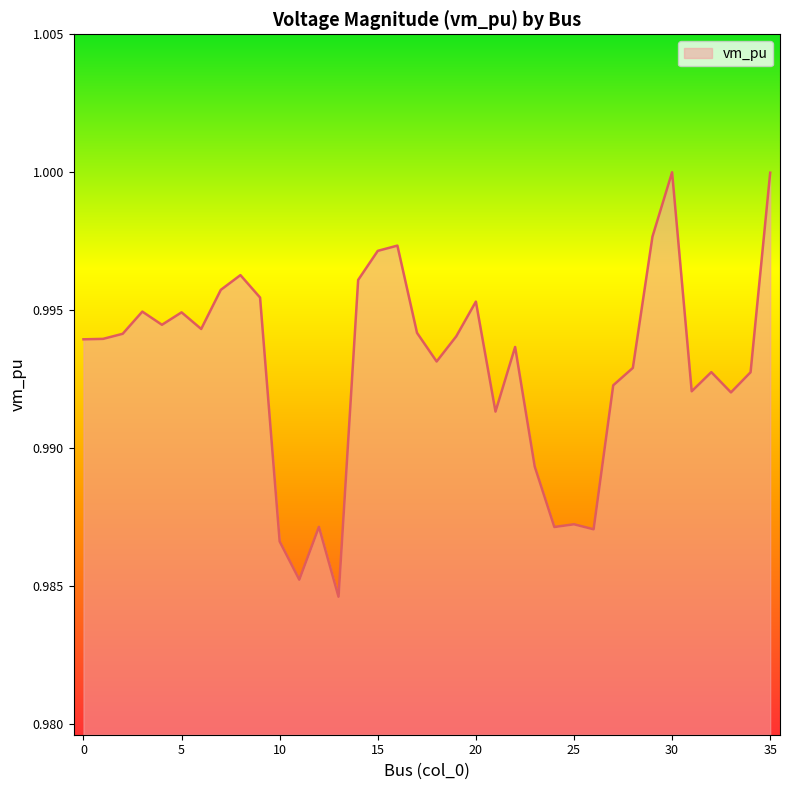

How many lines are shown in the chart?

1